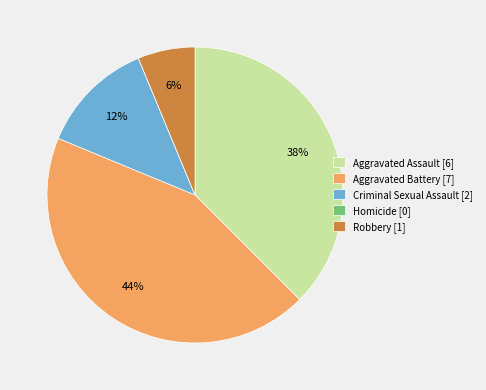

Which has a higher value, Aggravated Battery [7] or Criminal Sexual Assault [2]?

Aggravated Battery [7]